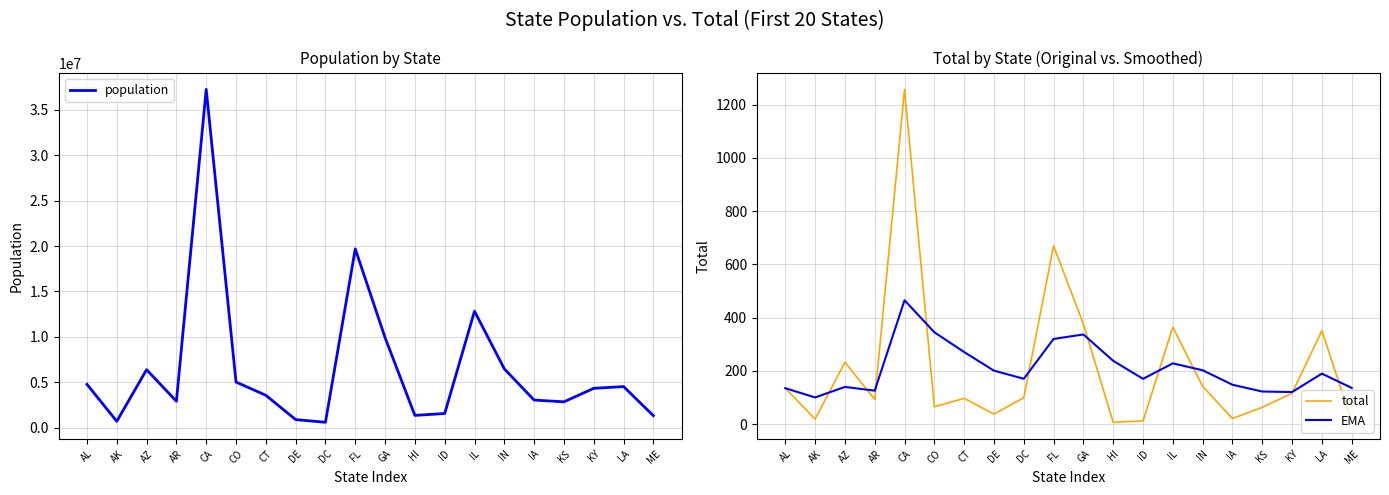

What is the difference between the population values at CA and GA?

27333956